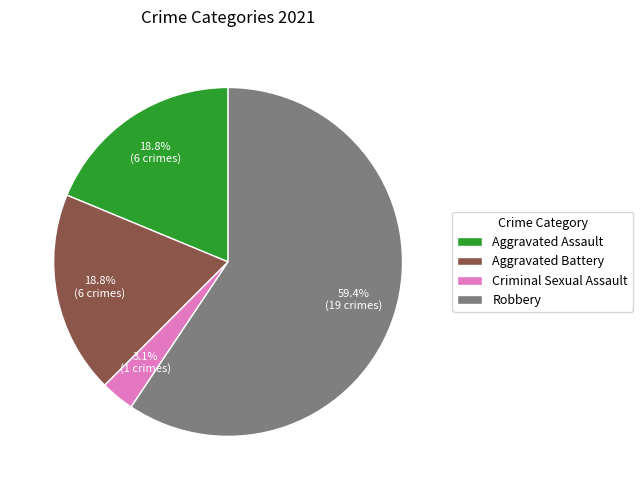

Does any single category account for the majority?

Yes